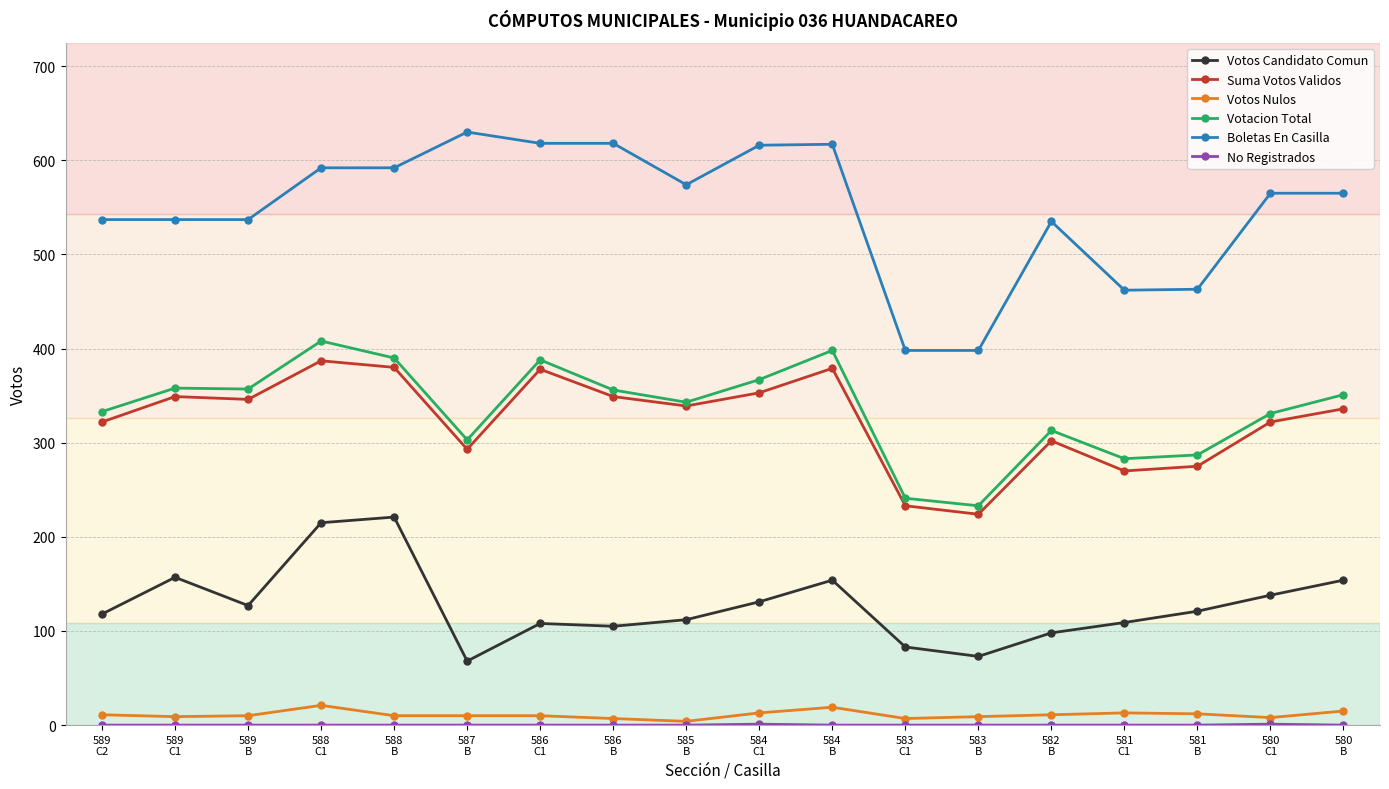

True or false: Votos Candidato Comun and Votos Nulos cross at least once.

False